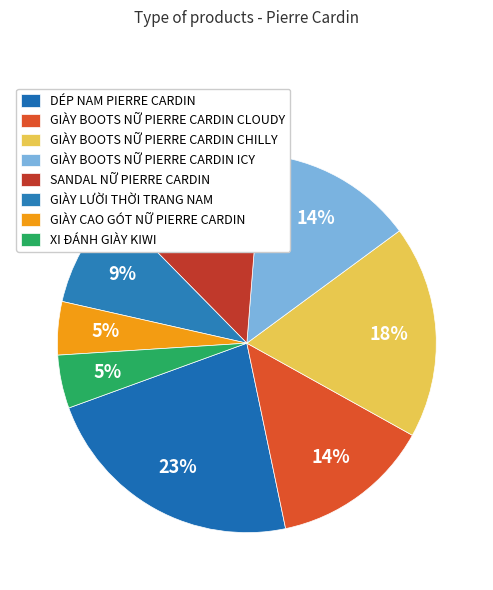

Count the number of slices in the pie.

8